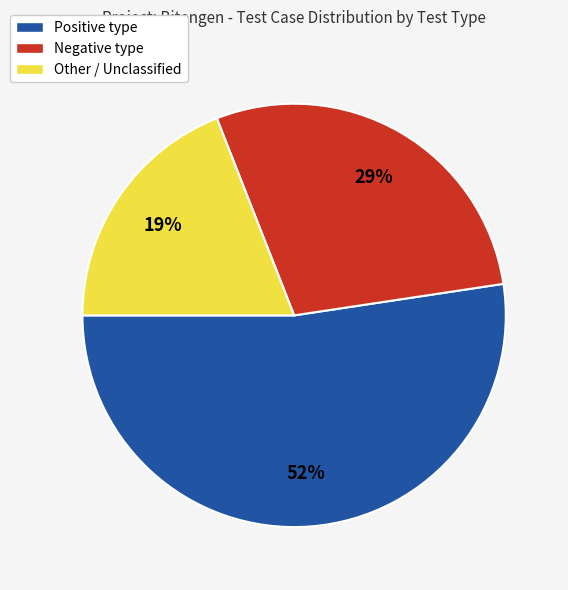

To the nearest percent, what percentage of the pie is Other?

19%